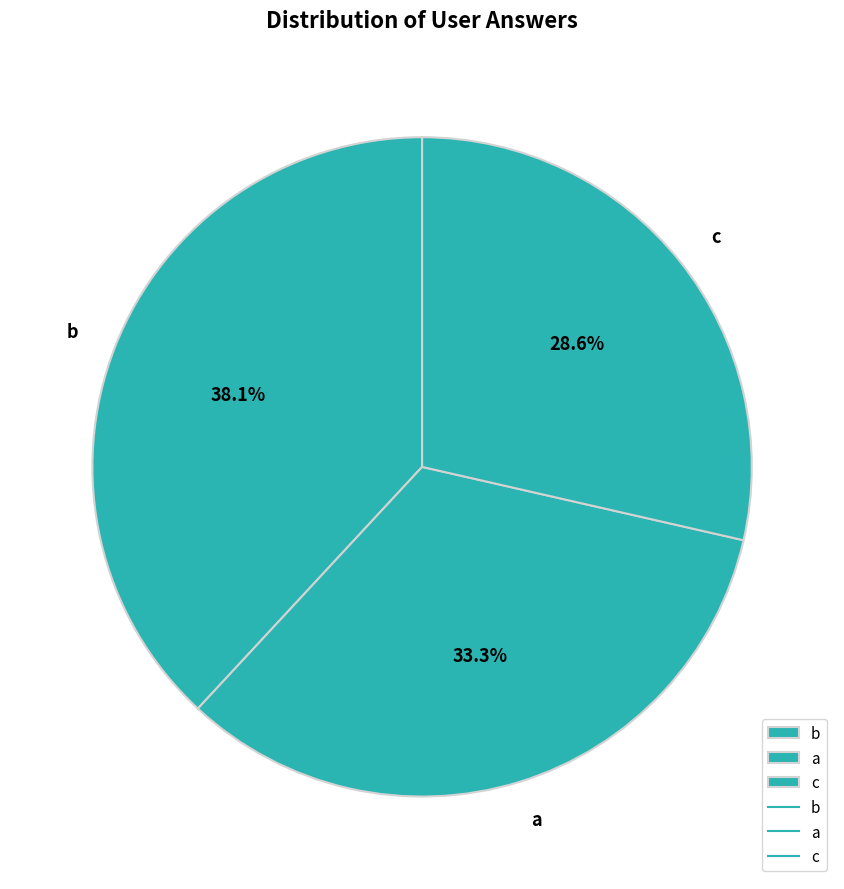

What percentage is the b slice, to the nearest percent?

38%